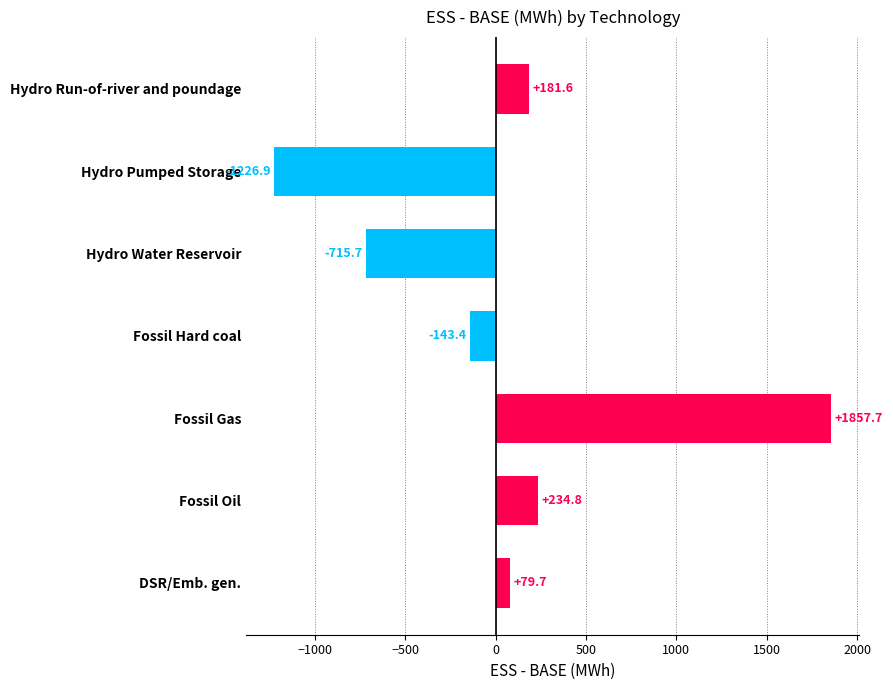

What is the change in value from Hydro Run-of-river and poundage to Fossil Hard coal?

-325.0